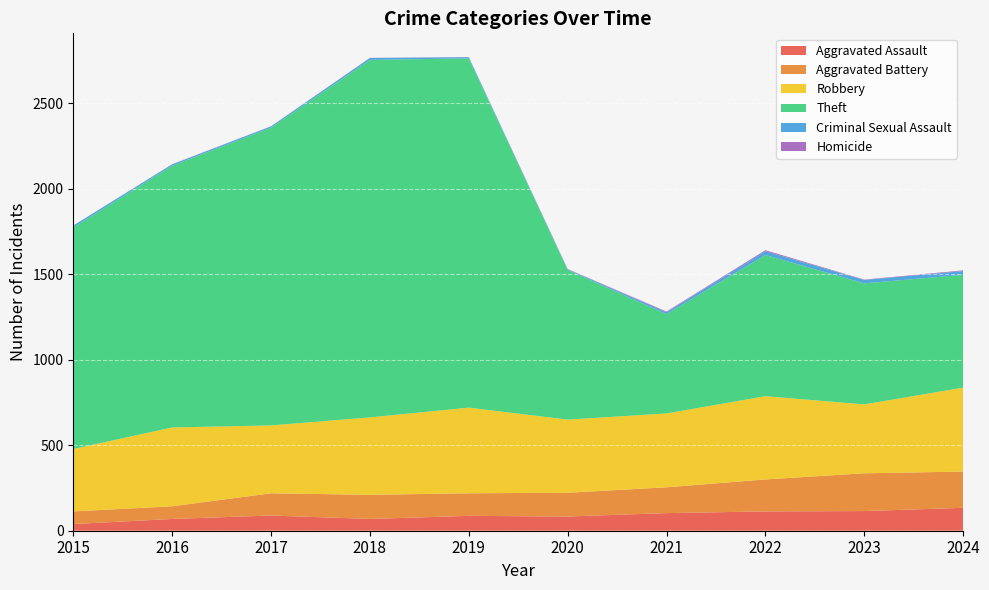

Reading left to right, transcribe all the data shown in this chart.

Aggravated Assault: 2015=39	2016=69	2017=89	2018=69	2019=87	2020=83	2021=103	2022=113	2023=115	2024=134
Aggravated Battery: 2015=74	2016=74	2017=130	2018=141	2019=132	2020=139	2021=151	2022=187	2023=221	2024=212
Robbery: 2015=365	2016=461	2017=397	2018=453	2019=501	2020=428	2021=432	2022=487	2023=403	2024=491
Theft: 2015=1296	2016=1531	2017=1742	2018=2091	2019=2043	2020=876	2021=581	2022=826	2023=708	2024=660
Criminal Sexual Assault: 2015=11	2016=8	2017=7	2018=11	2019=7	2020=3	2021=11	2022=22	2023=20	2024=22
Homicide: 2015=0	2016=1	2017=1	2018=1	2019=1	2020=2	2021=4	2022=6	2023=2	2024=4